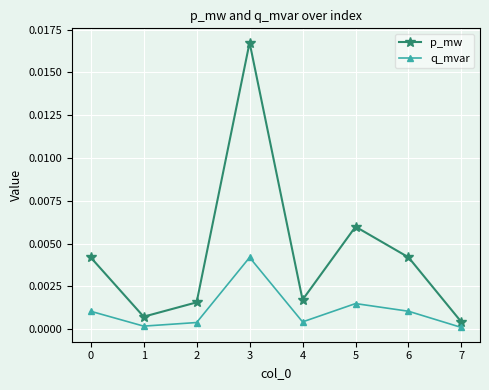

True or false: q_mvar and p_mw cross at least once.

False